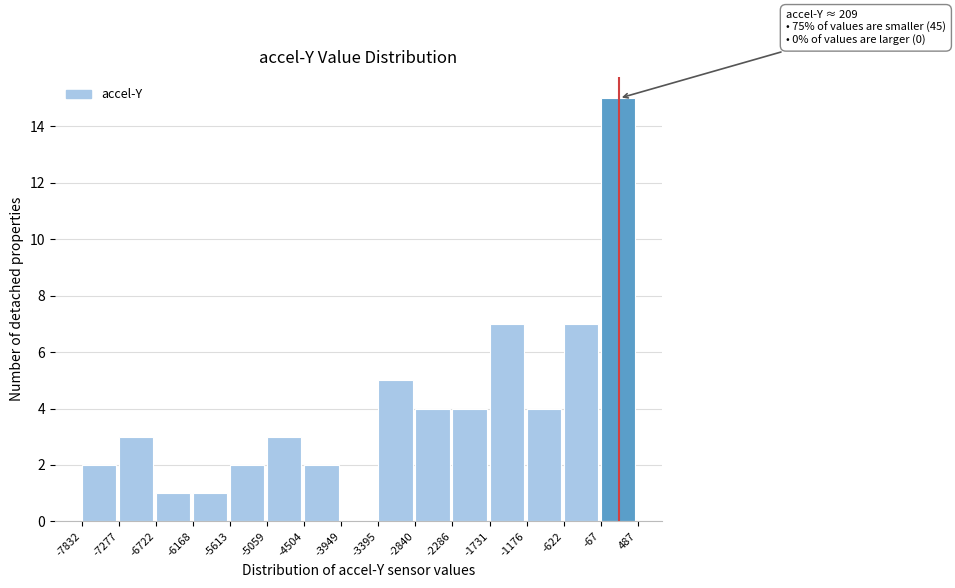

Over which range of the x-axis is the bar tallest?

-67 to 487